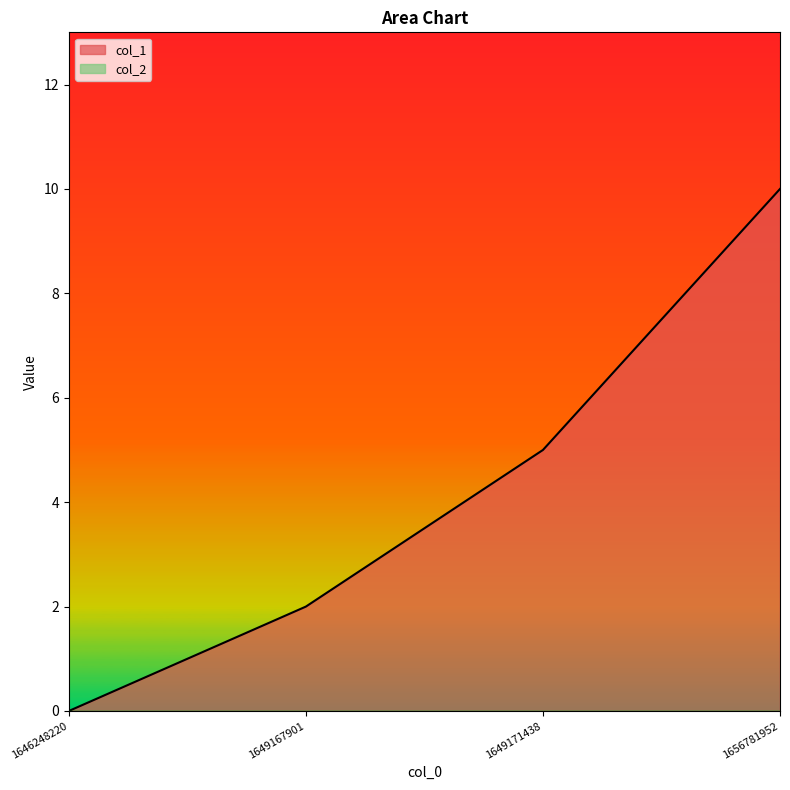

Is it true that the value at 1646248220 is 7?

False